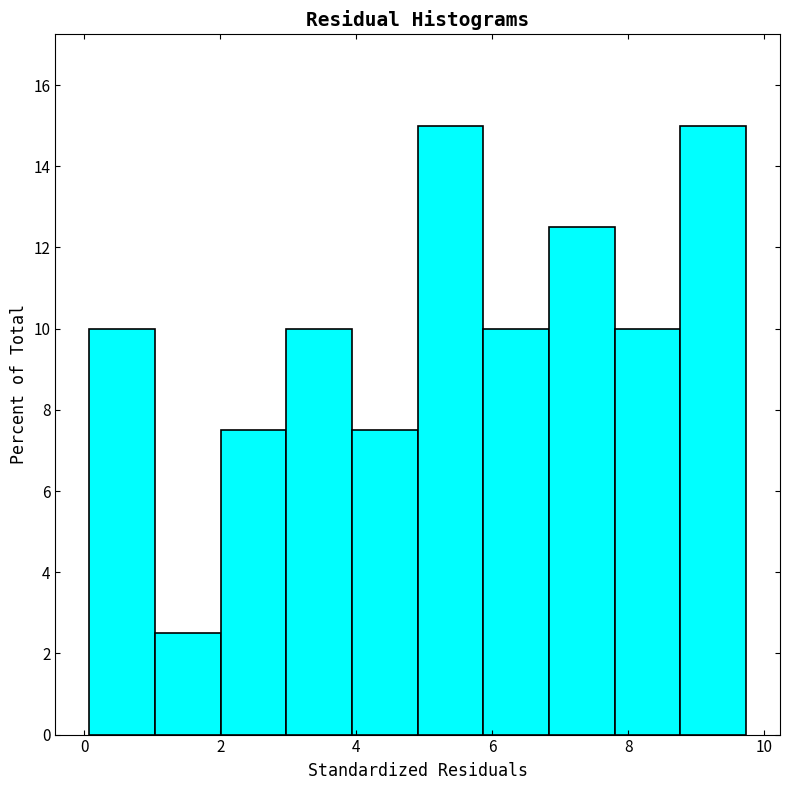

What is the height of the bar covering 5.8 to 6.8 on the x-axis? Neither the bar edges nor the heights are printed on the chart, so give them approximately, as read against the axes.

10.0